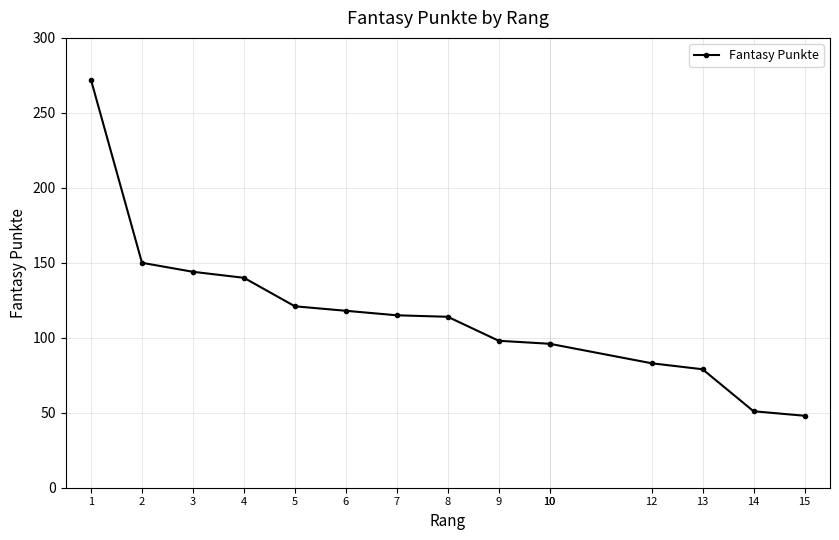

Count the number of values greater than 114.

7